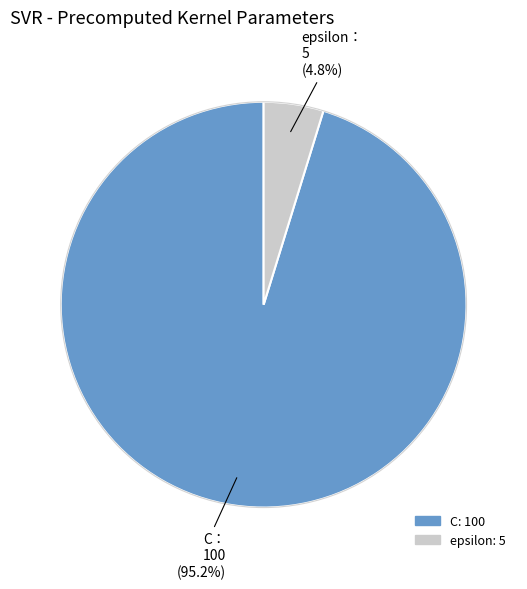

Between C and epsilon, which is larger?

C